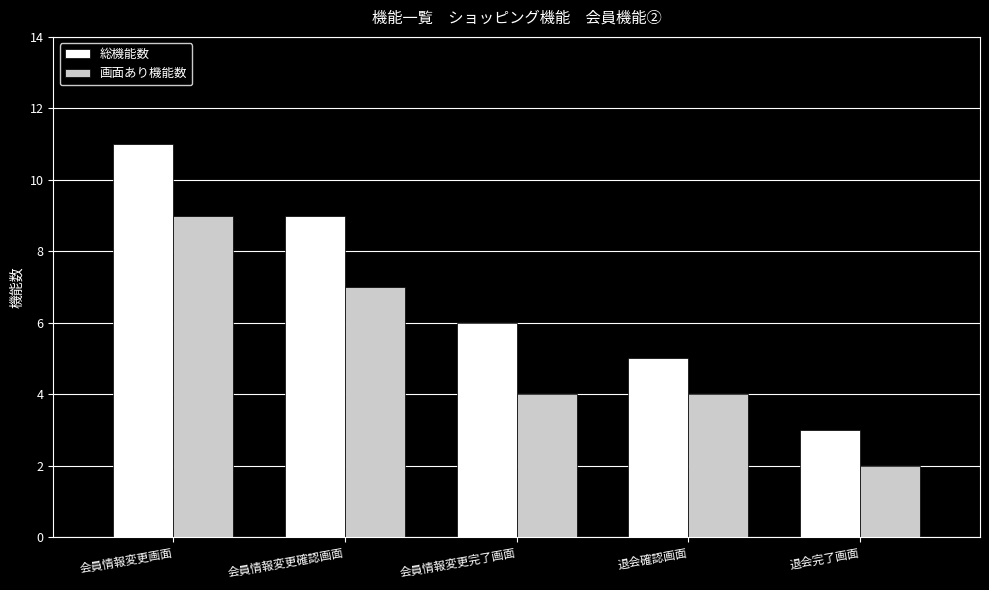

Where does the 画面あり機能数 series first go above 4?

会員情報変更画面